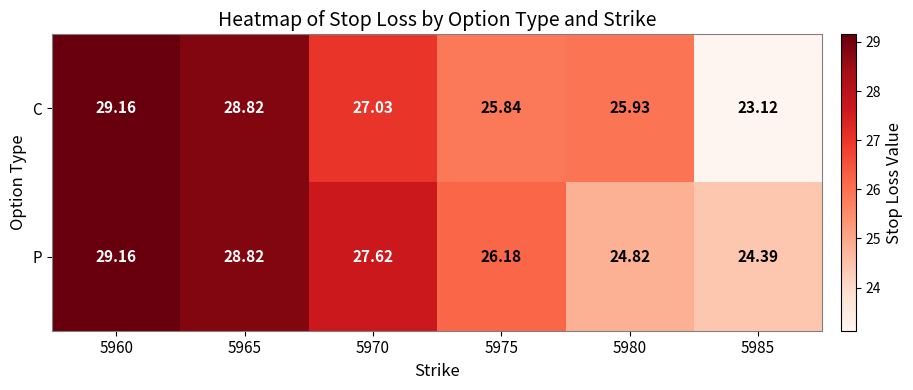

Which series has the widest spread of values?

C